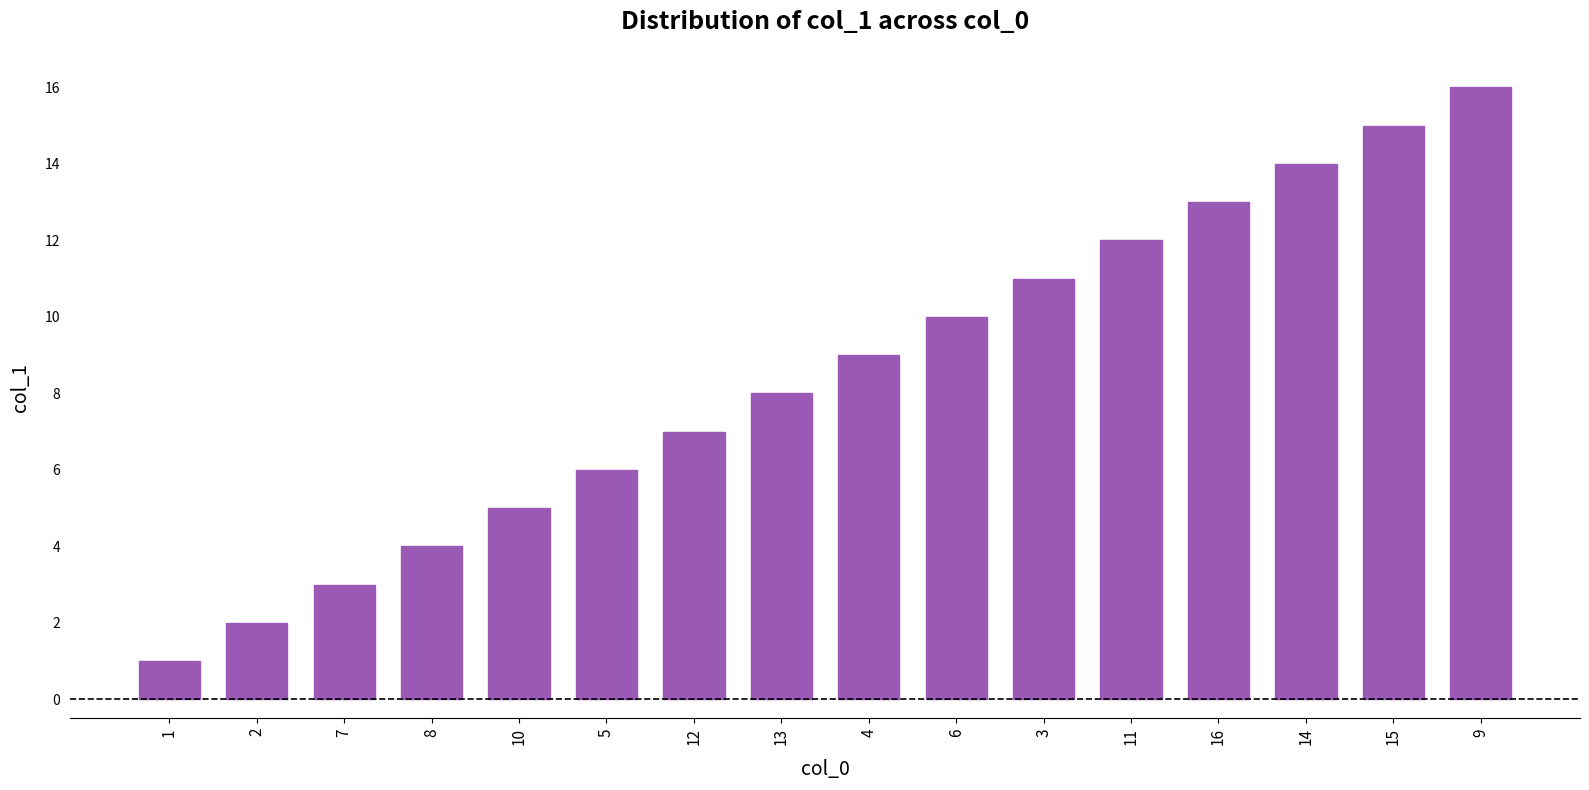

What is the difference between the values at 7 and 1?

2